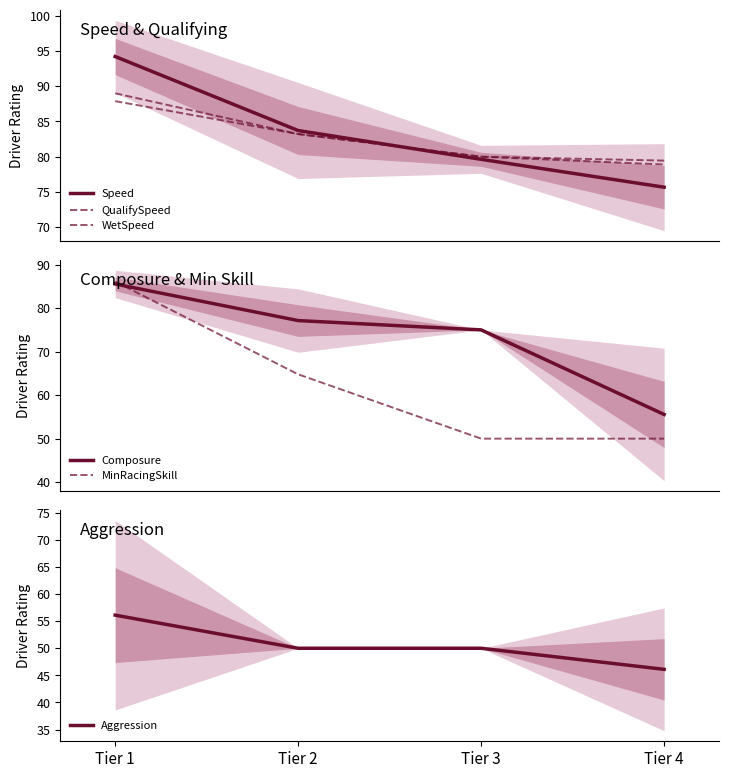

True or false: MinRacingSkill and WetSpeed cross at least once.

False